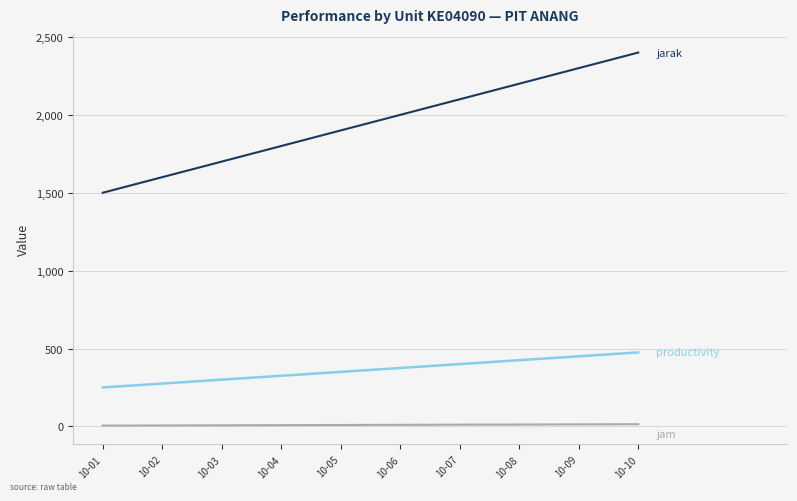

What is the maximum value shown in the chart?

2400